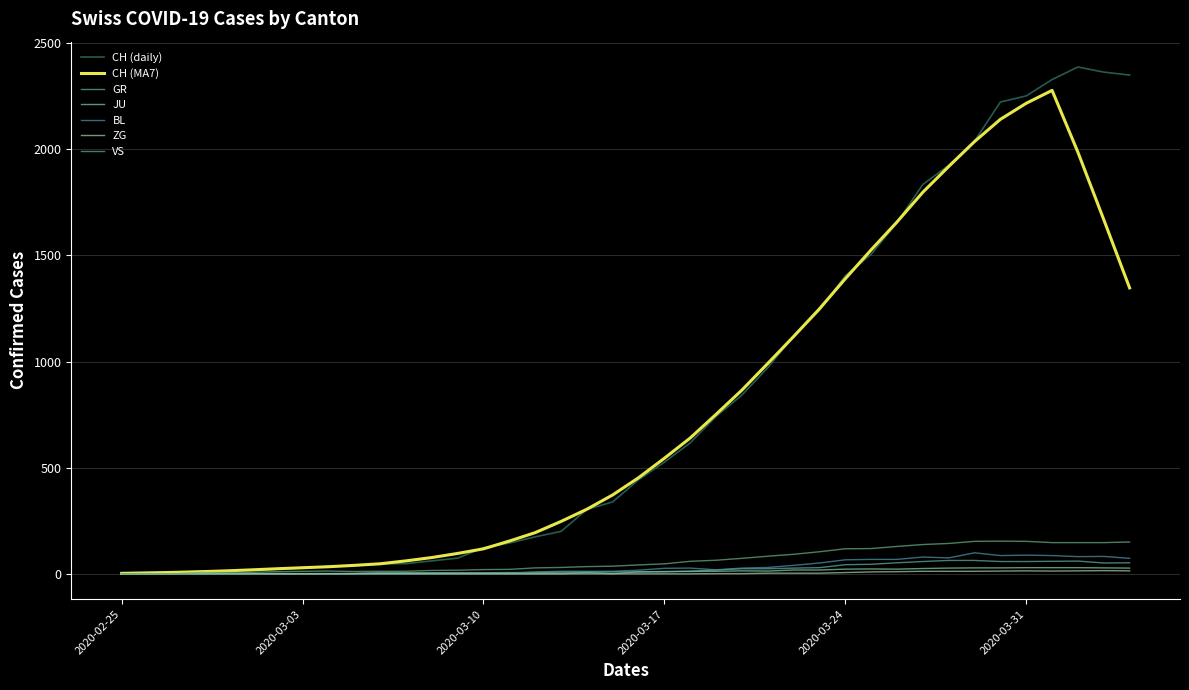

True or false: JU and ZG cross at least once.

False